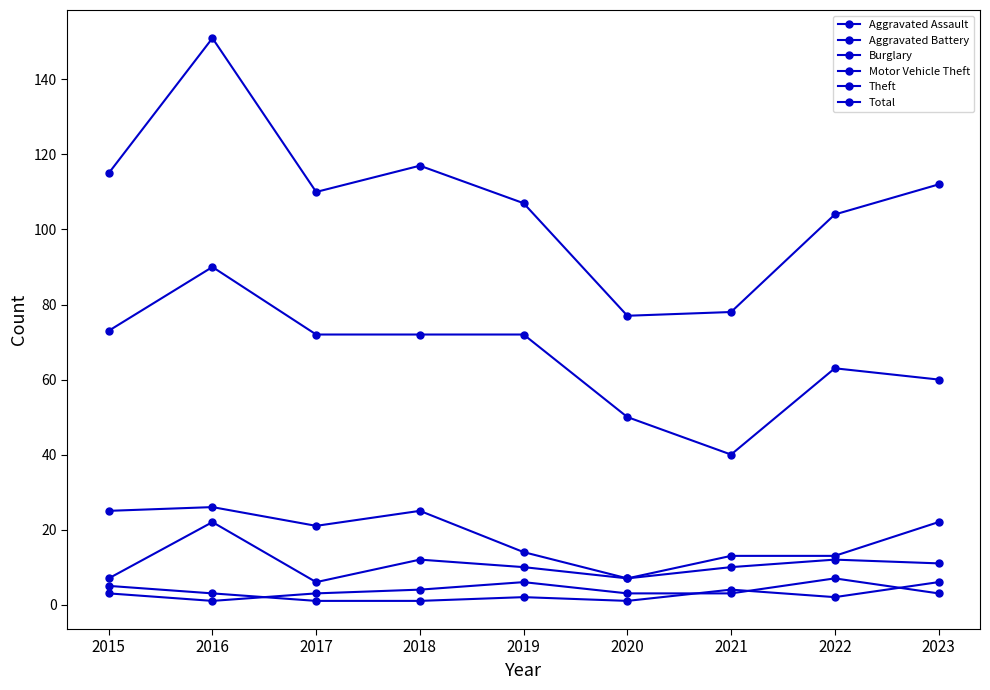

What is the difference between the maximum and minimum values in the Total series?

74